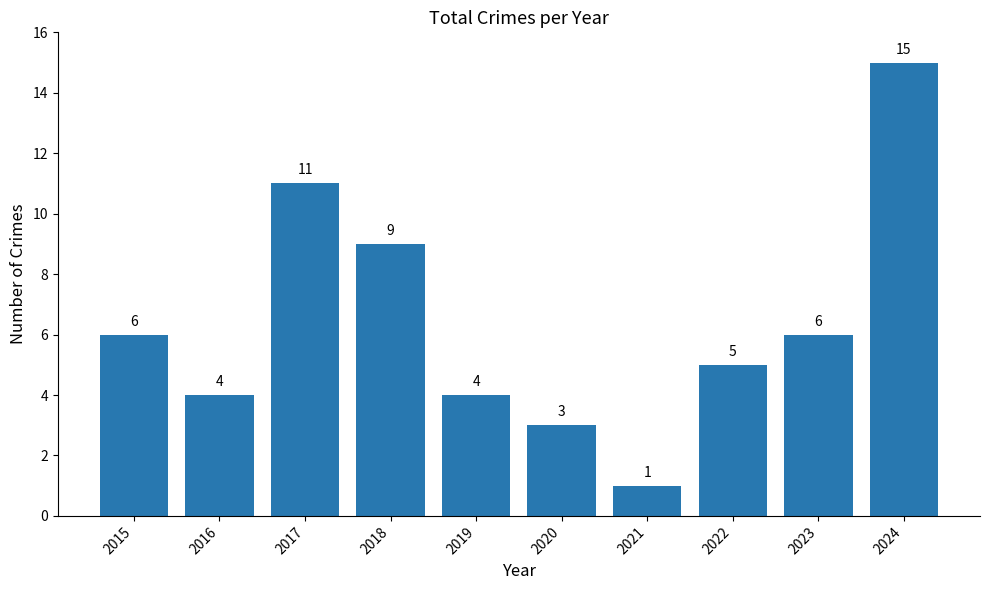

Reading left to right, what are all the values shown in this chart?

2015=6	2016=4	2017=11	2018=9	2019=4	2020=3	2021=1	2022=5	2023=6	2024=15